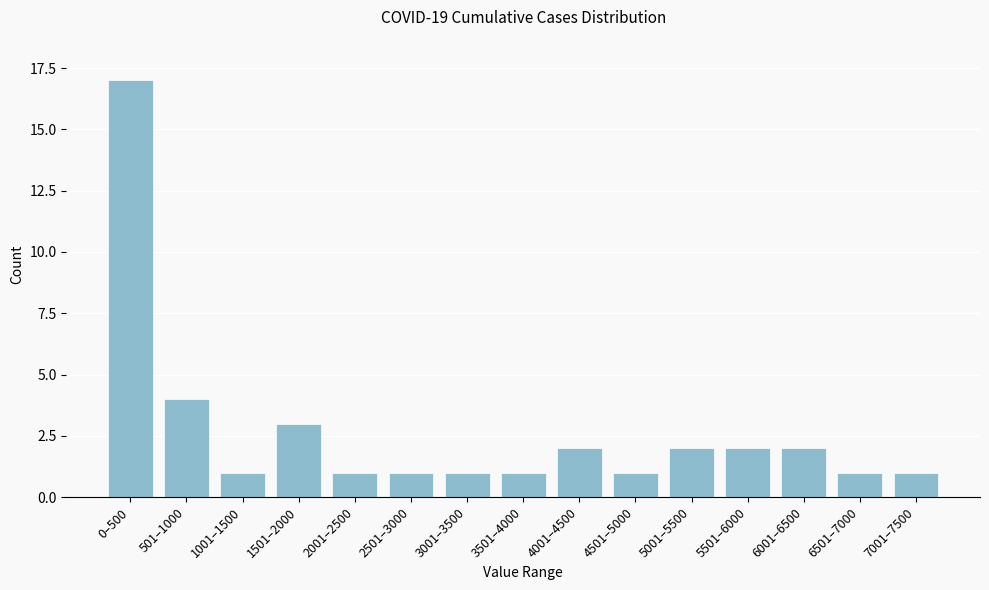

Reading right to left, list all the values displayed in this chart.

1	1	2	2	2	1	2	1	1	1	1	3	1	4	17